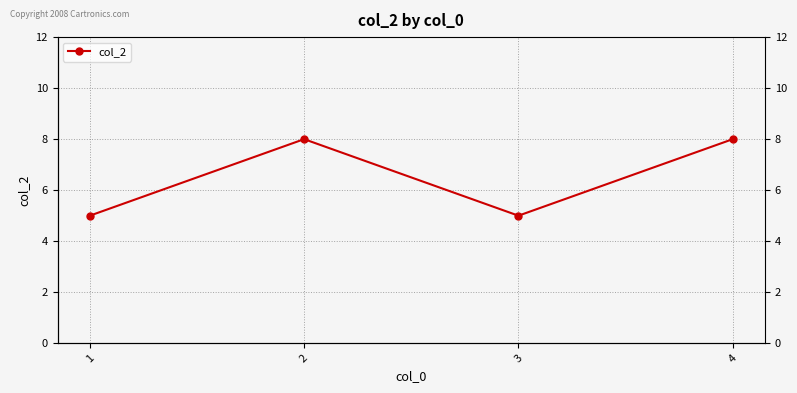

Where is the data nearest to the value 6?

1